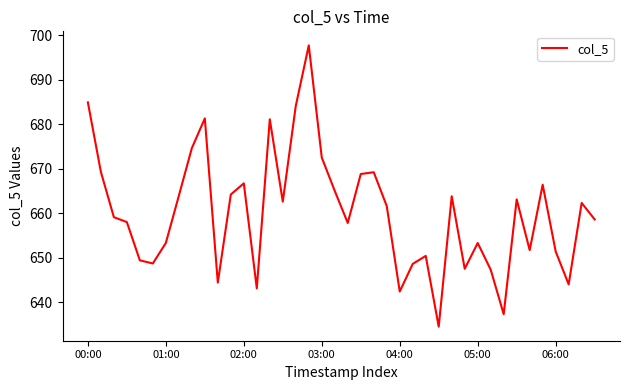

What is the minimum value shown in the chart?

634.5